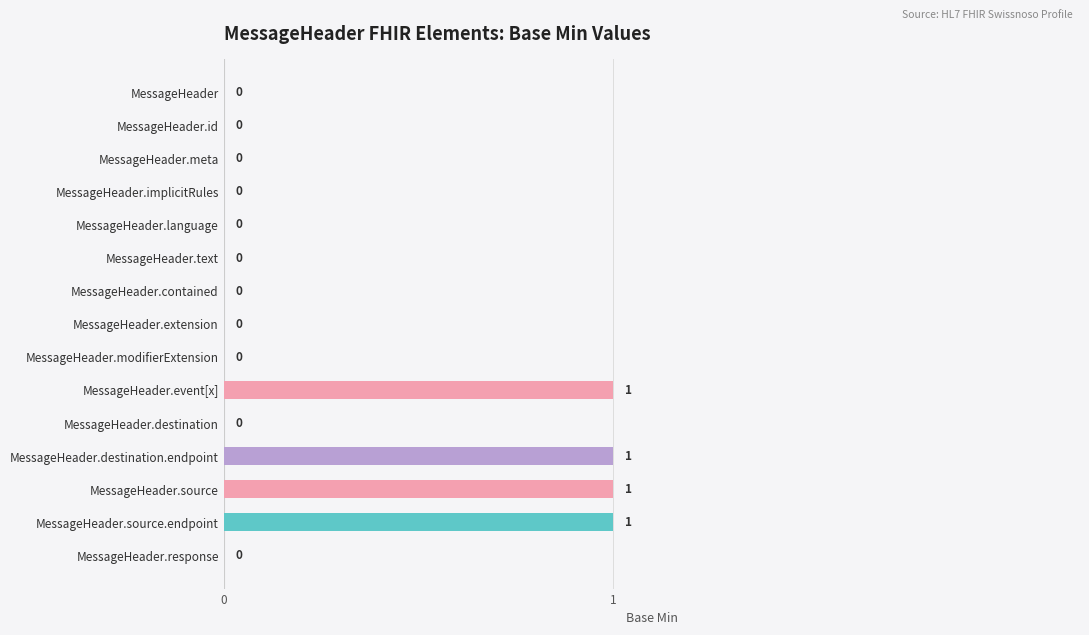

Between MessageHeader.meta and MessageHeader.event[x], which is larger?

MessageHeader.event[x]